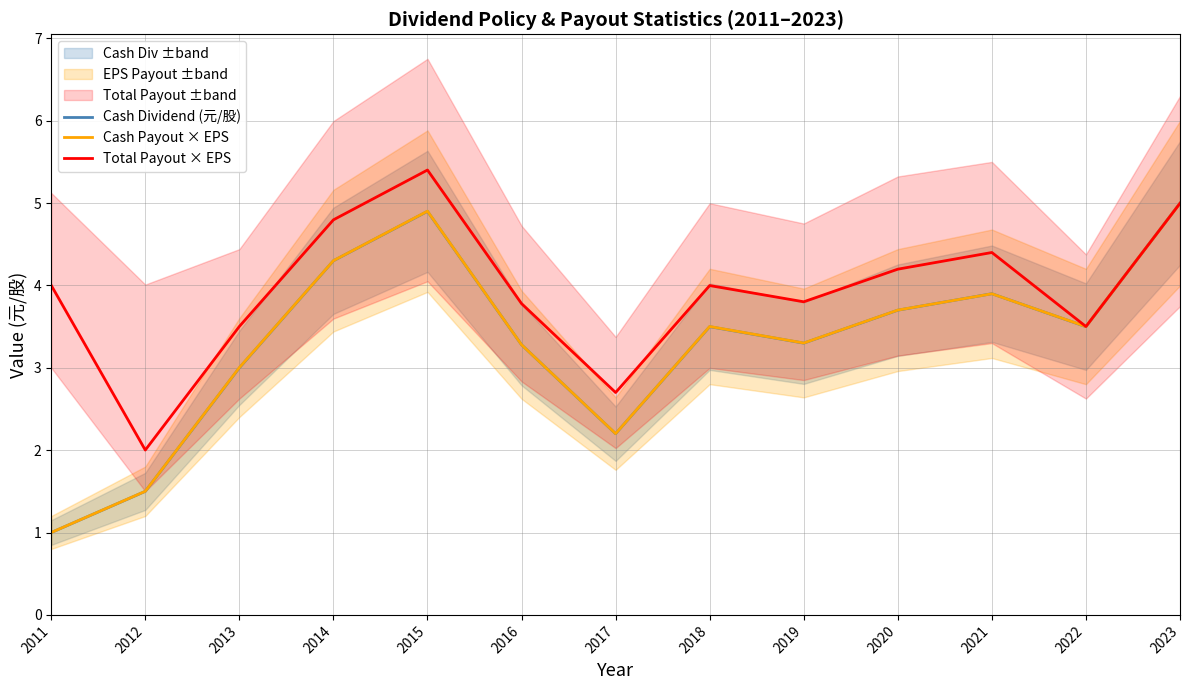

What is the difference between the maximum and minimum values in the Total Payout × EPS series?

3.4